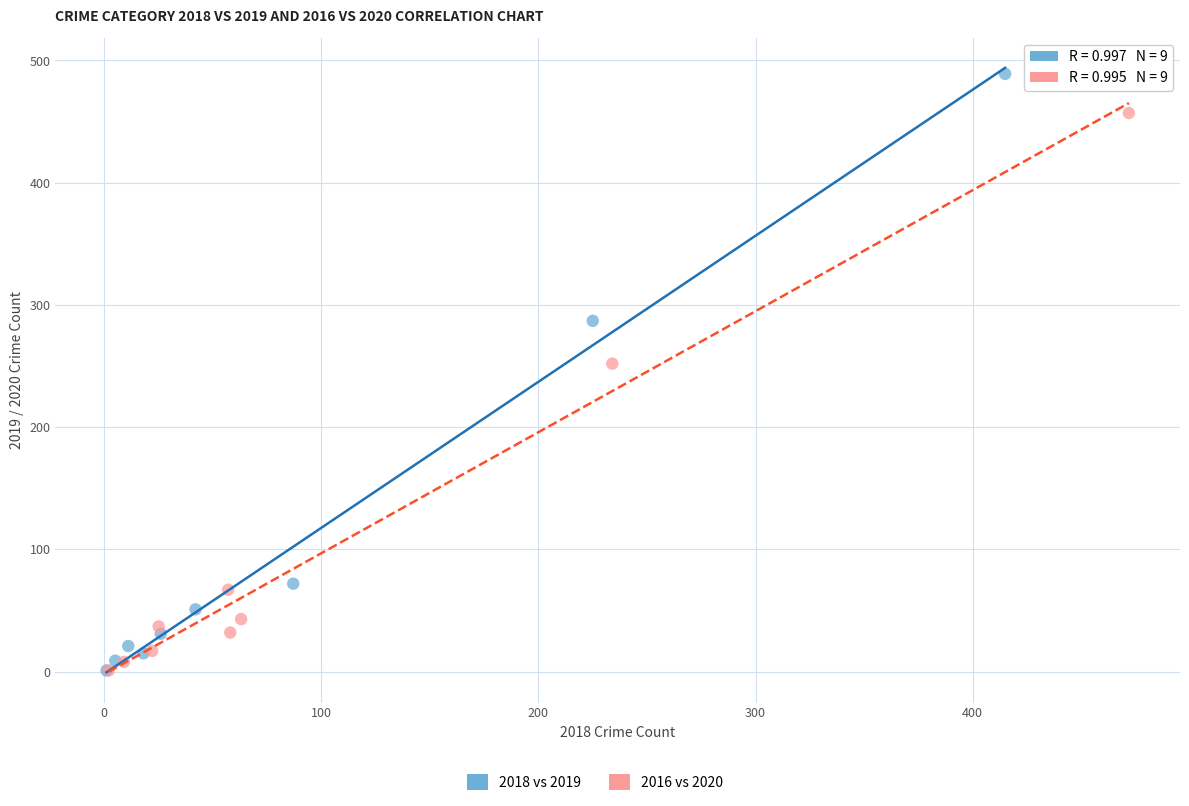

Which series has the widest spread of Y values?

2018 vs 2019